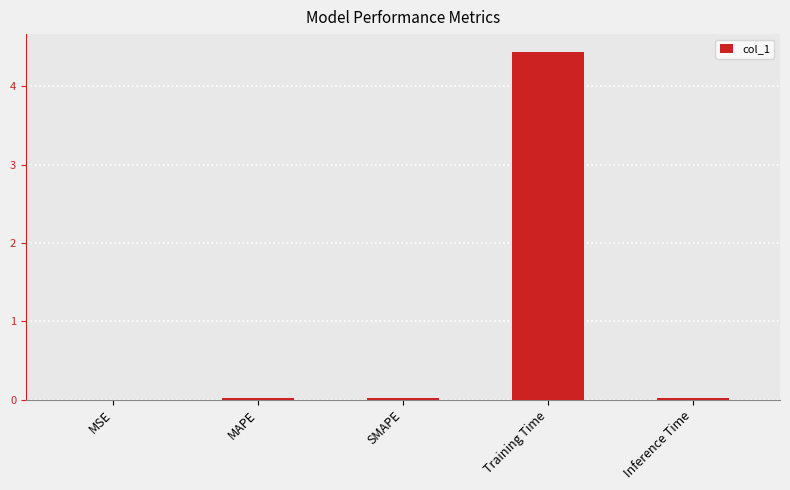

Is it true that the value at MAPE is 0.0?

True